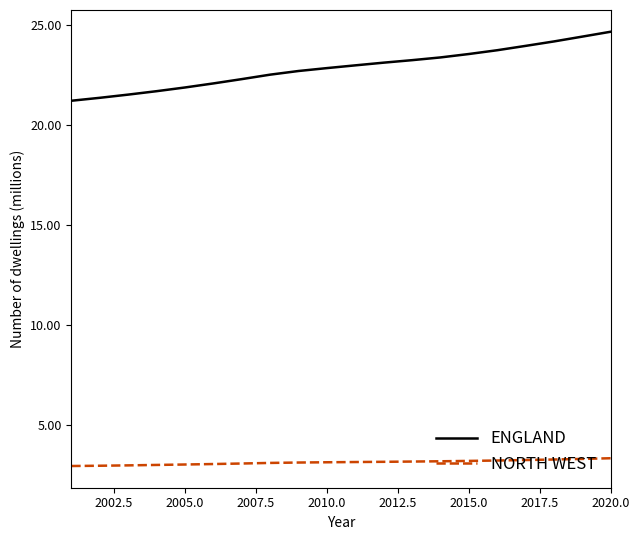

True or false: ENGLAND has more than 1 points higher than both neighbors.

False